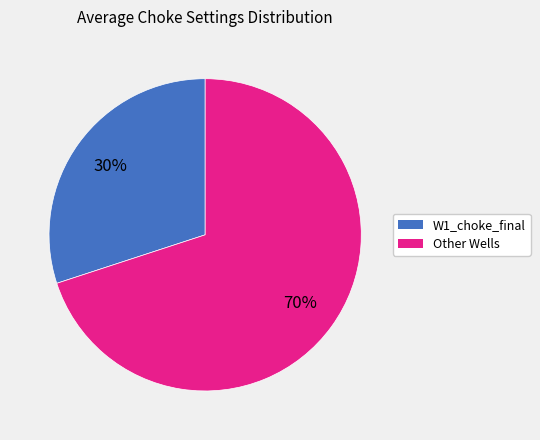

Is there a majority slice in this chart?

Yes